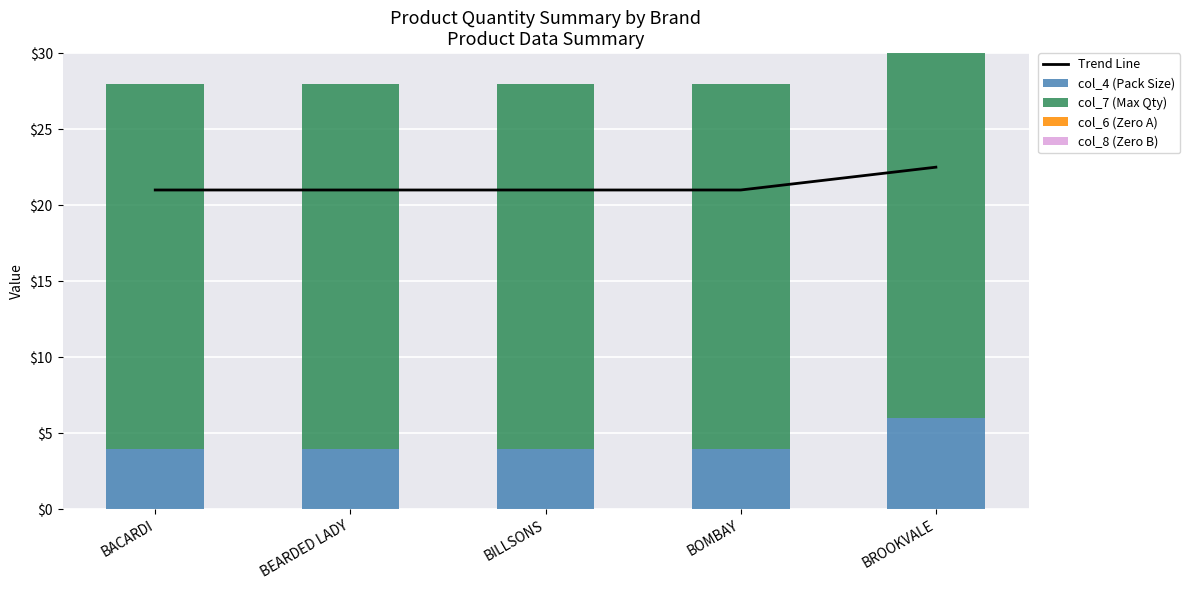

Which series has the widest spread of values?

col_4 (Pack Size)